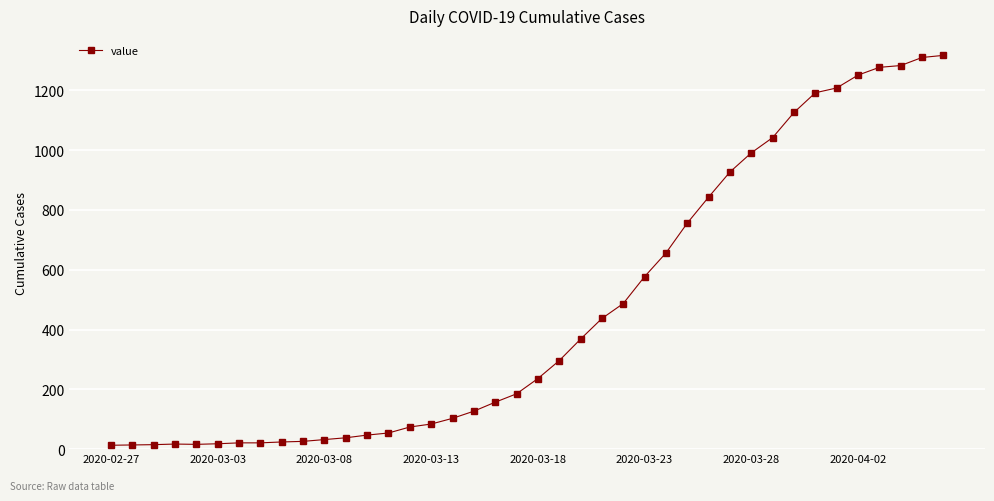

What is the average value?

467